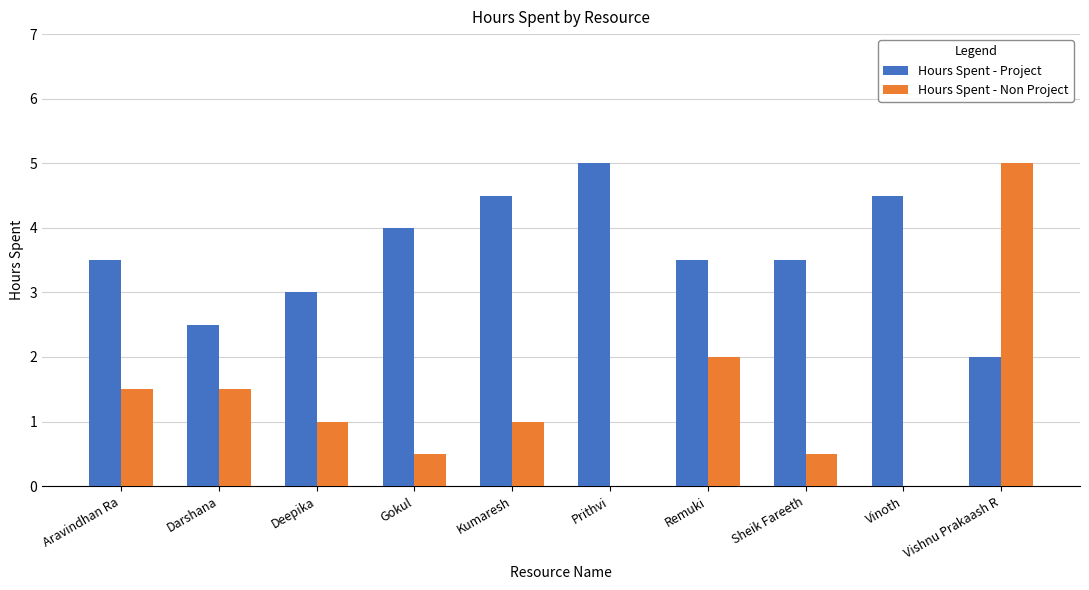

Count the number of data series in this chart.

2